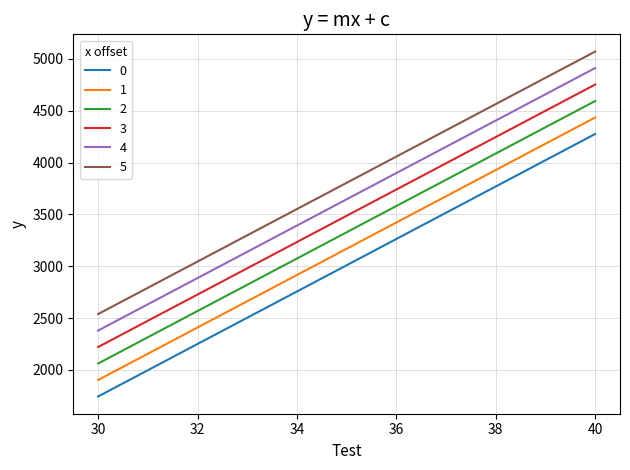

What is the greatest value displayed?

5070.0